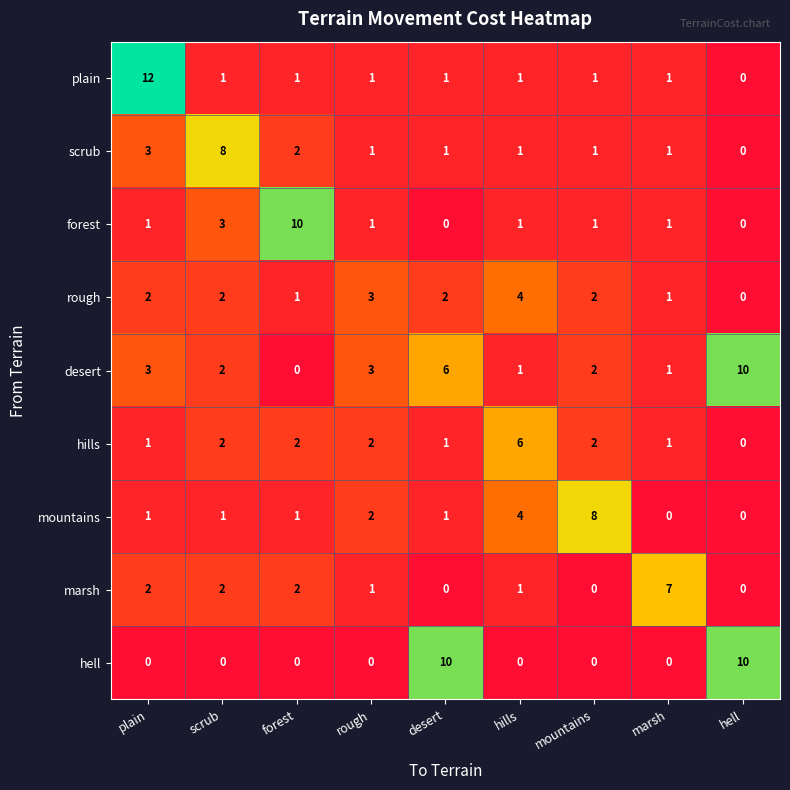

What is the maximum value shown in the chart?

12